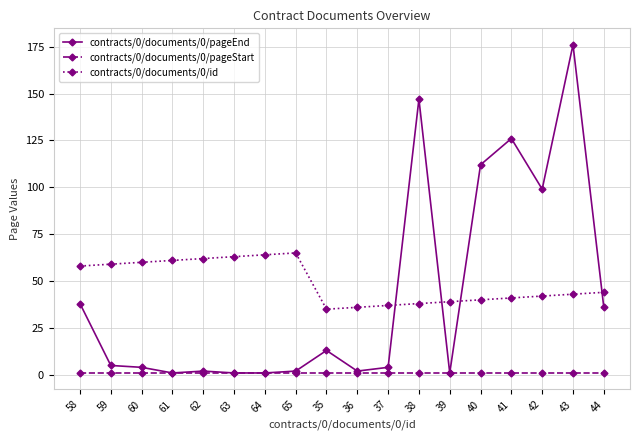

At which category does the chart reach its peak across all series?

43